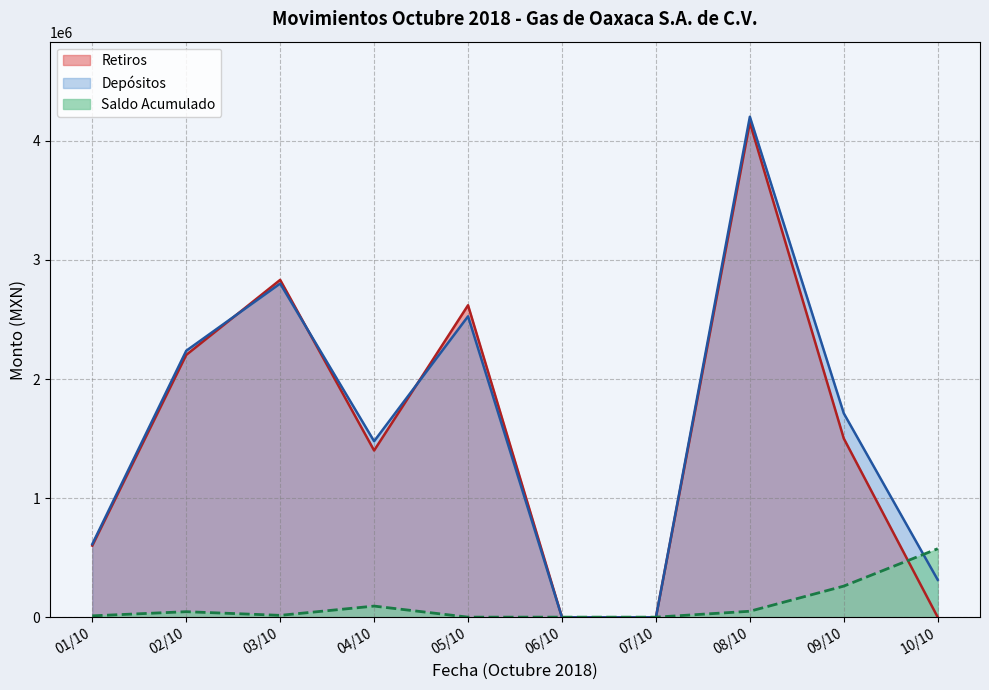

What is the total value across all series at 03/10?

5649976